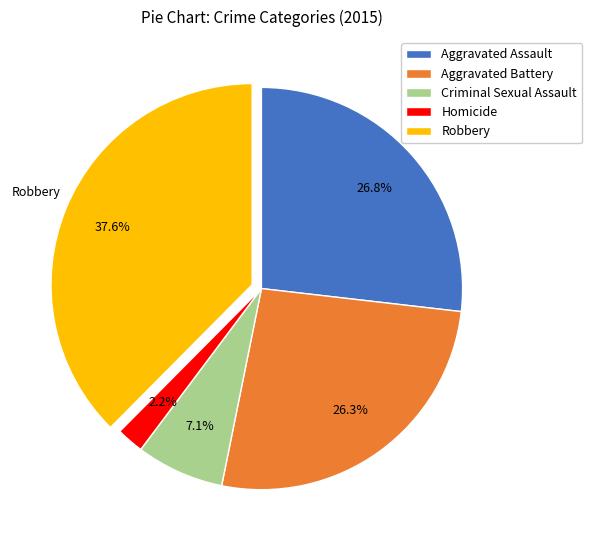

Approximately how many times larger is the value at Criminal Sexual Assault compared to Robbery?

0.2